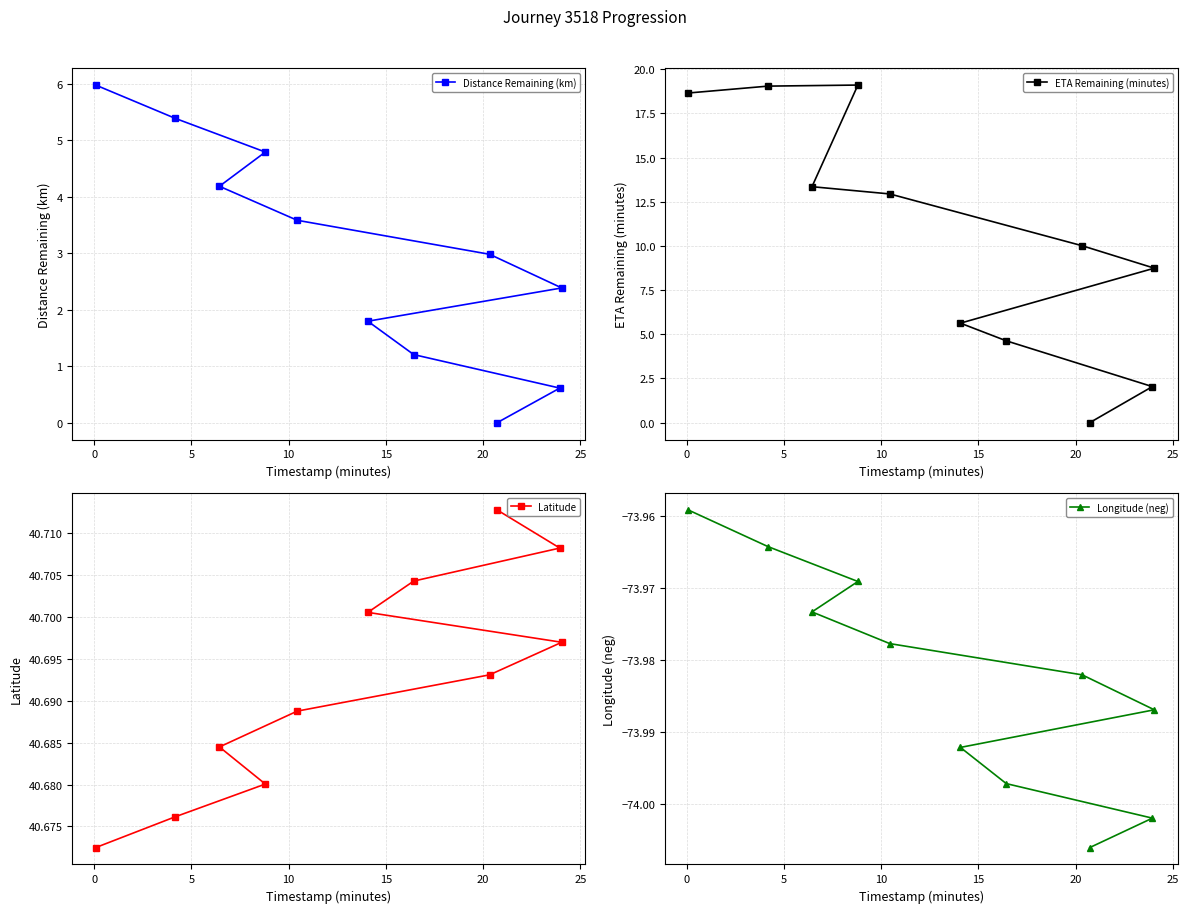

What is the maximum value for Distance Remaining (km)?

6.0